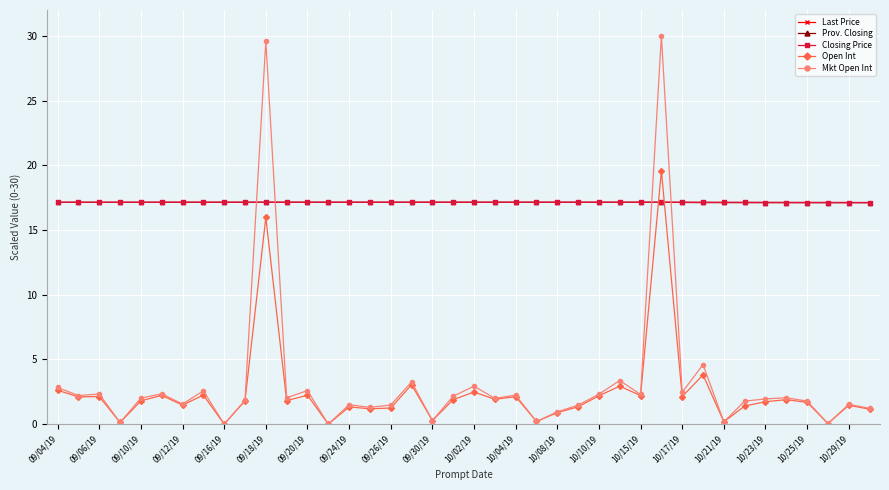

List the series in order of their peak value, lowest first.

Last Price, Prov. Closing, Closing Price, Open Int, Mkt Open Int